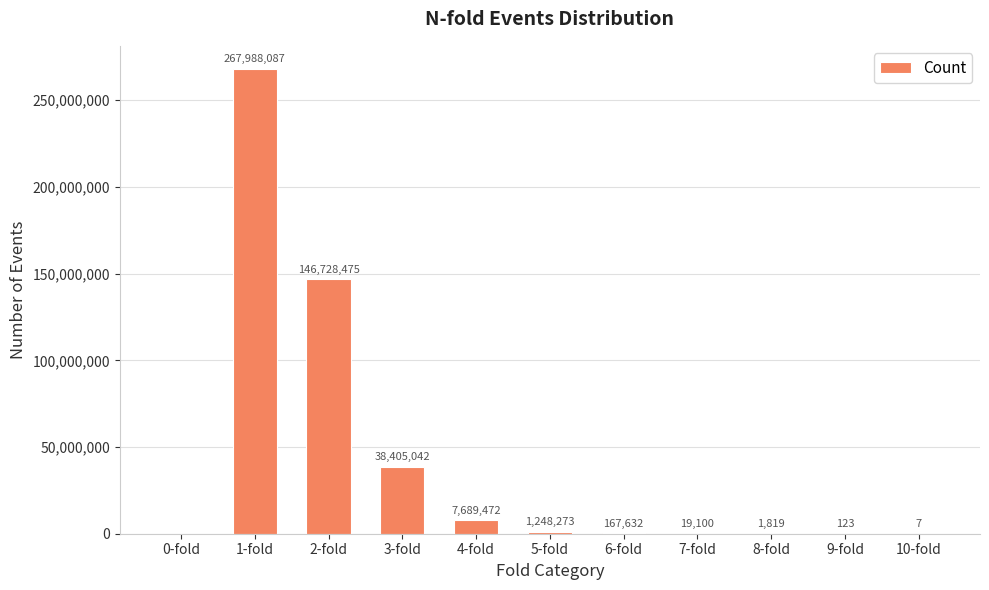

True or false: the data shows 1819 at 8-fold.

True